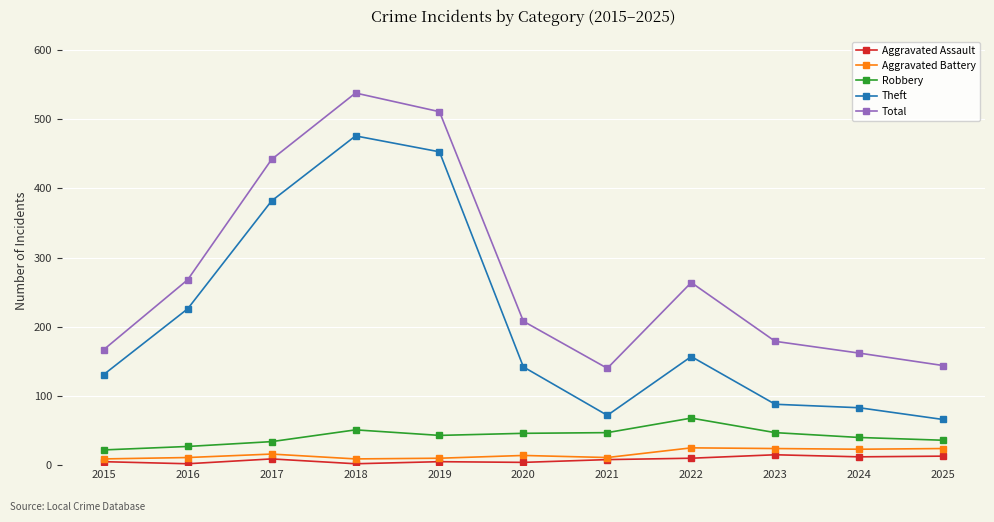

What is the maximum value shown in the chart?

538